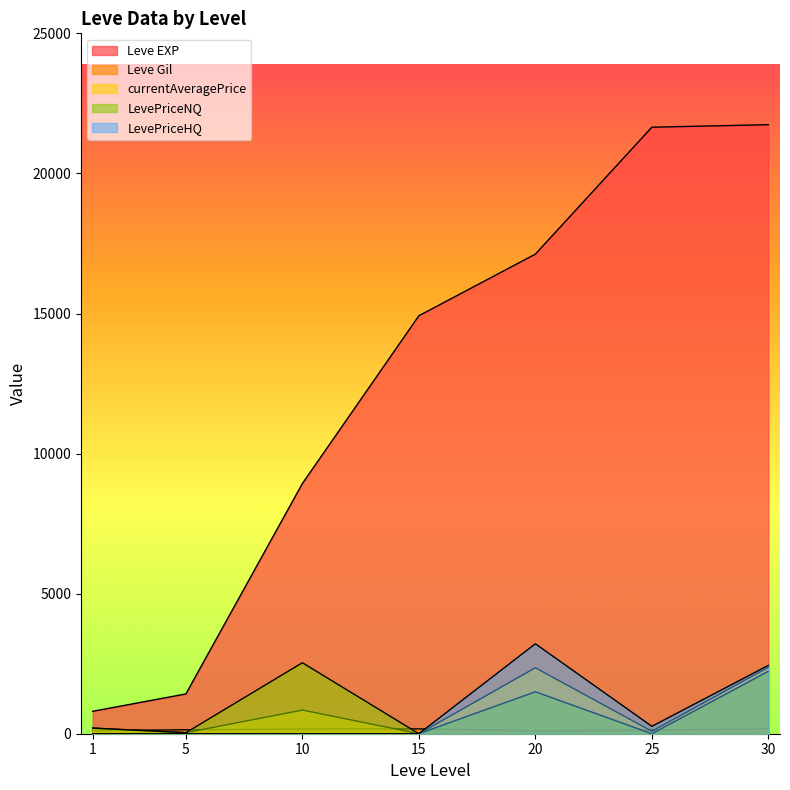

At which category does LevePriceNQ reach its first local peak?

10